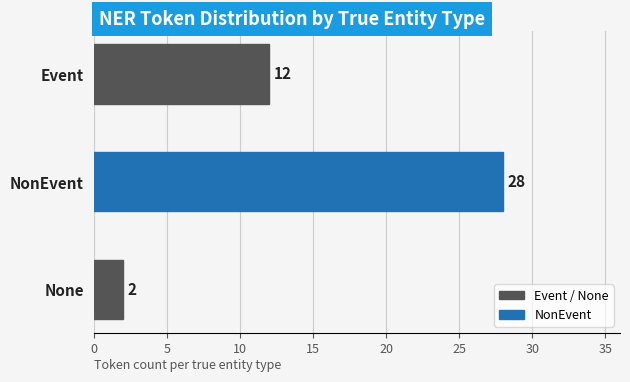

Which category has the highest value across all series?

NonEvent